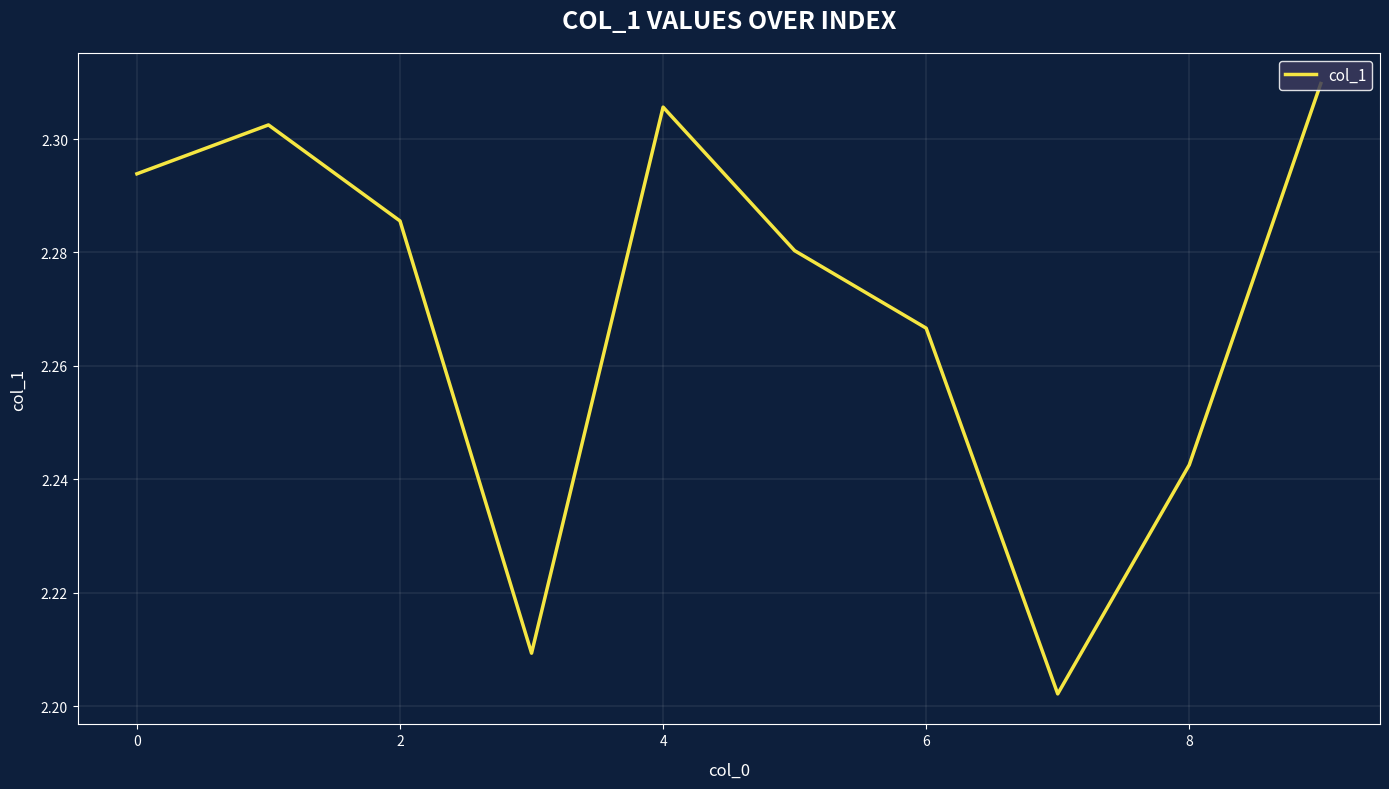

How many lines are shown in the chart?

1